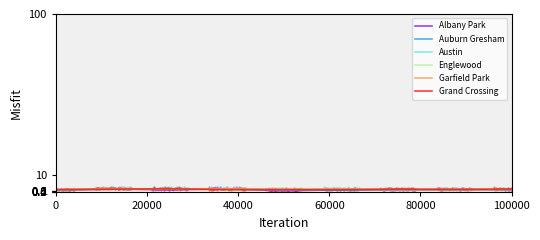

What is the highest value of the Englewood series?

2.0